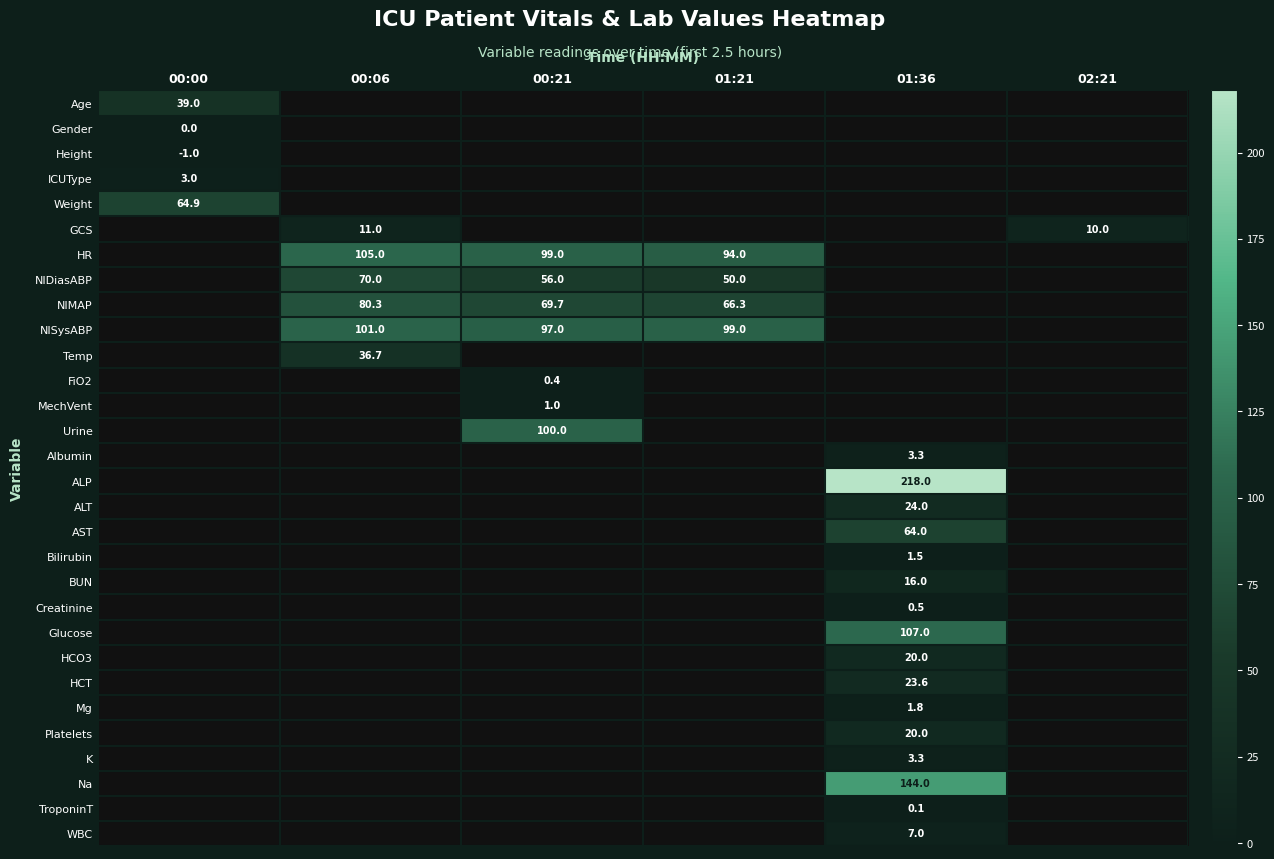

Is the value of Na at 01:36 greater than the value of Gender at 00:00?

Yes